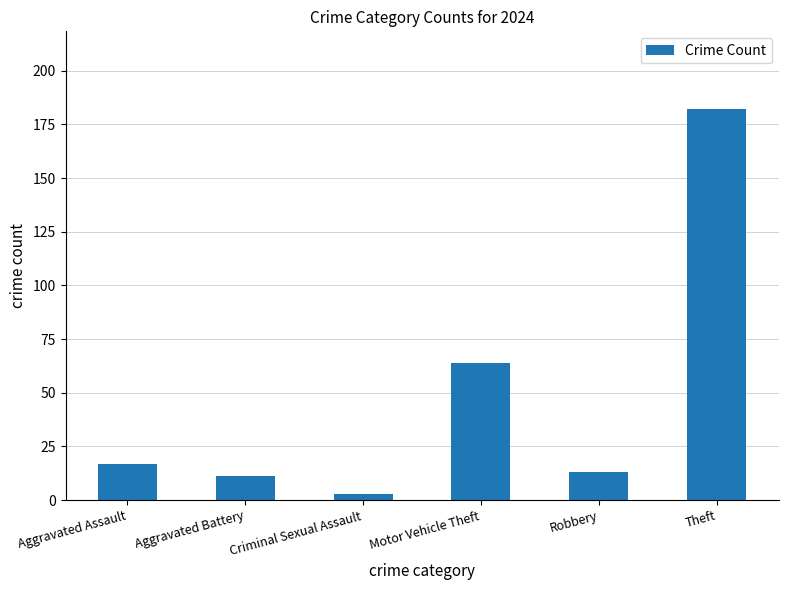

What is the value of the 5th bar from the left?

13